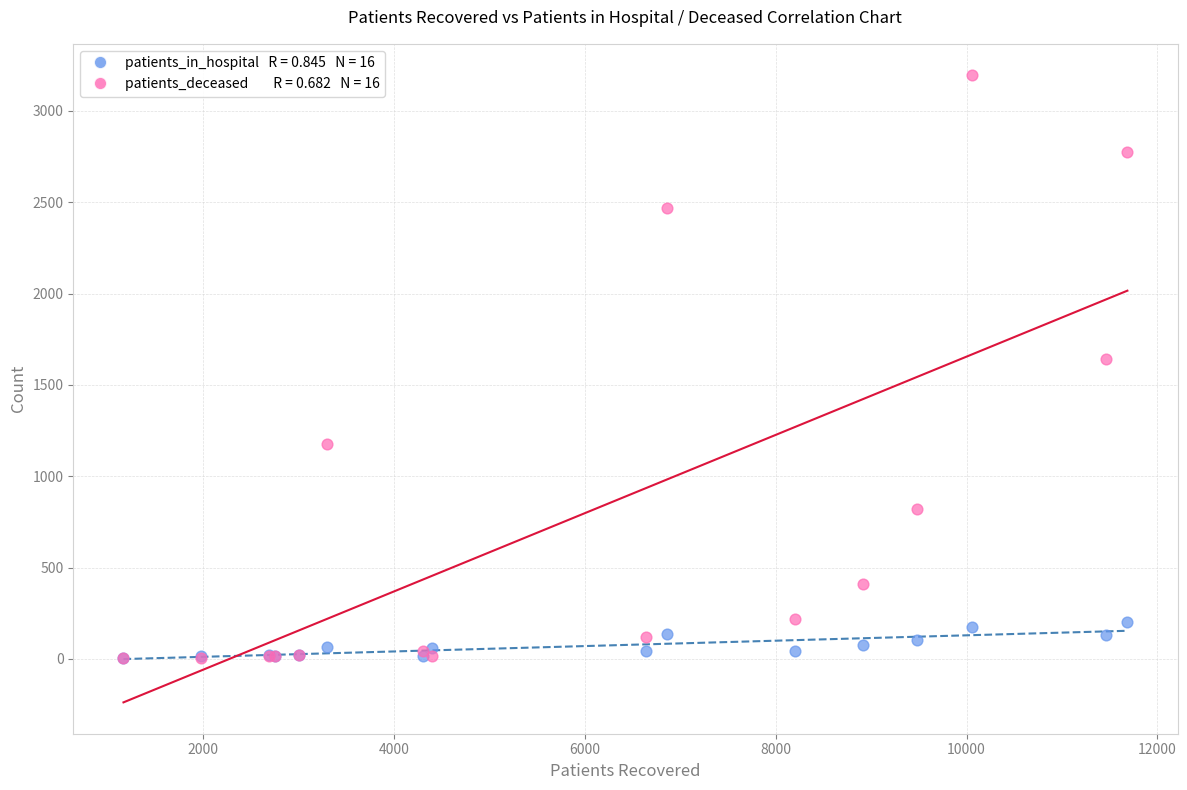

Across all series, what Y value is closest to 1599?

1645